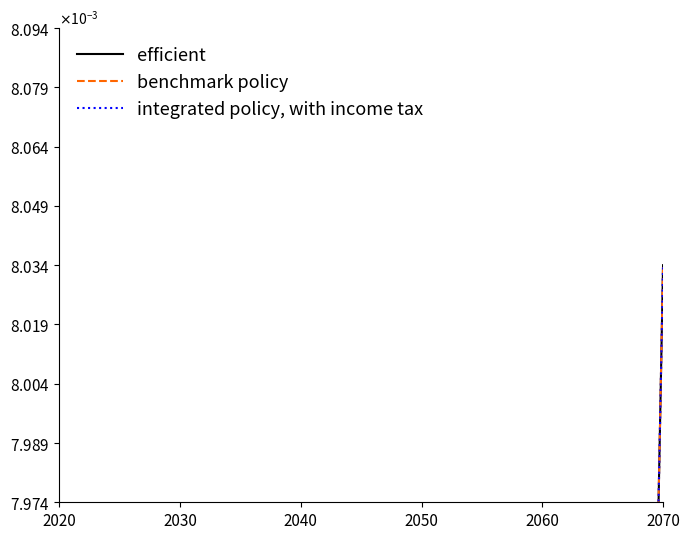

How many values in the efficient series exceed 0?

19